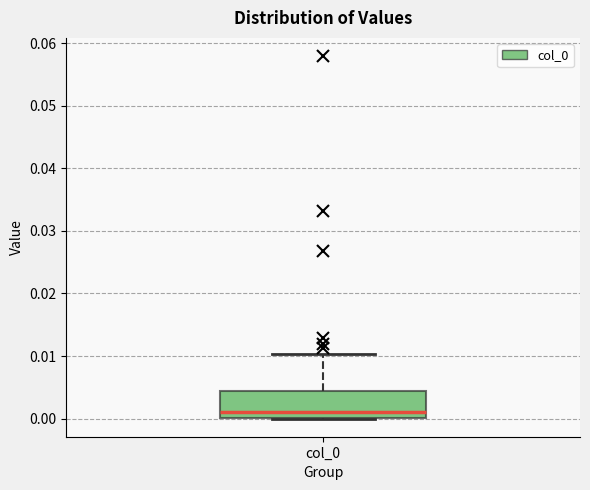

Where is the upper edge of the box for col_0 on the y-axis? The values are not printed on the chart, so give them approximately, as read against the axis.

0.004